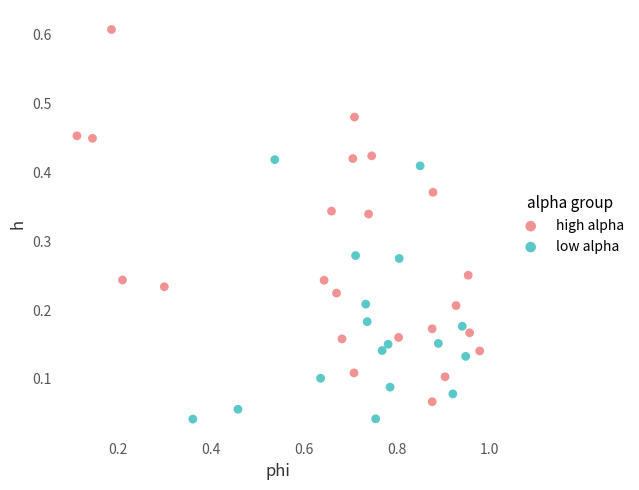

What are all the series names shown in the legend?

high alpha, low alpha